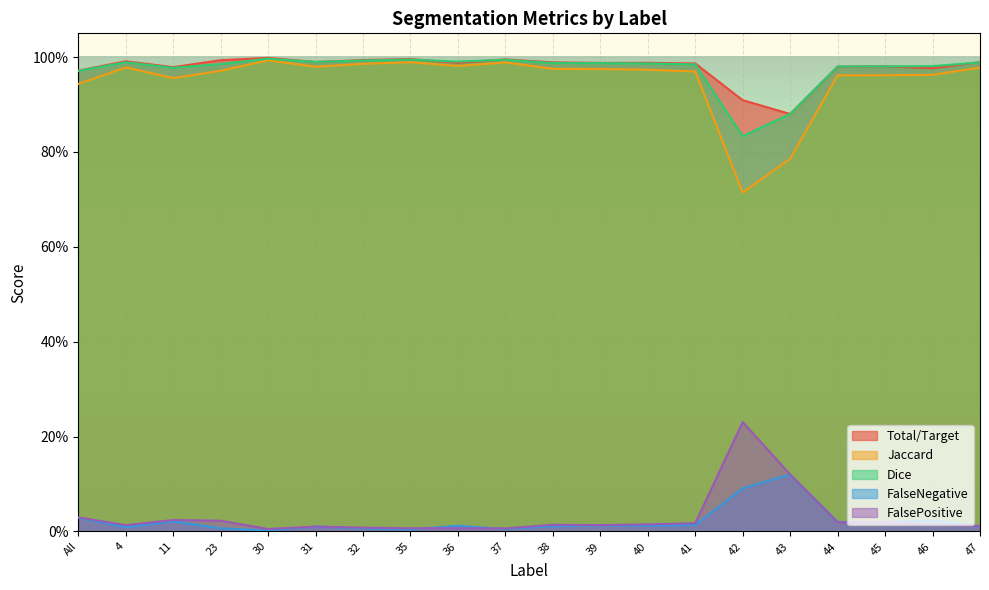

Is it true that Total/Target equals 1.5 at 35?

False